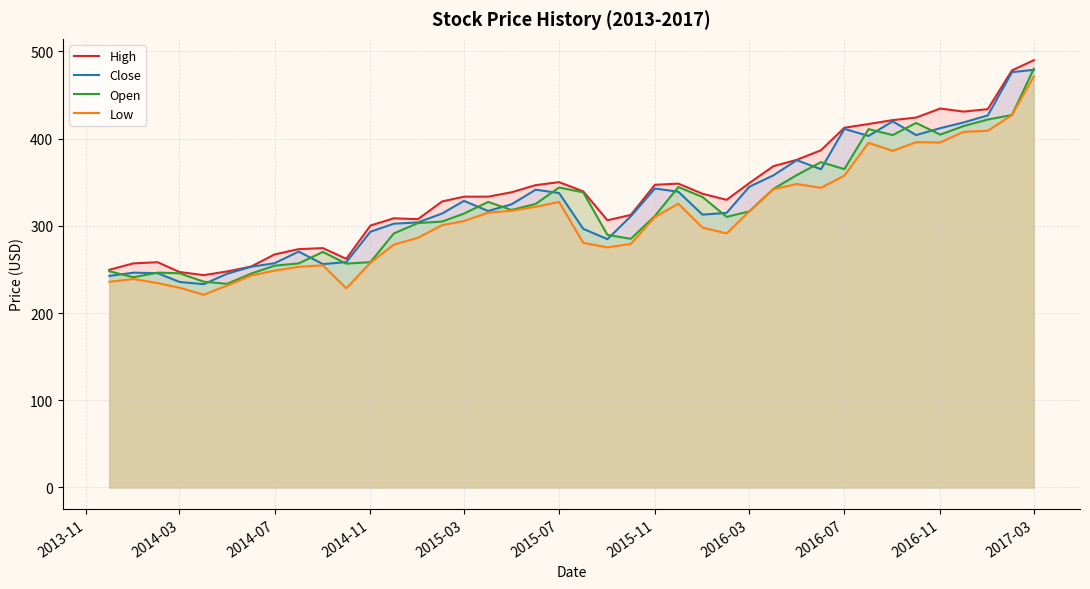

What is the average value of the Low series?

309.6